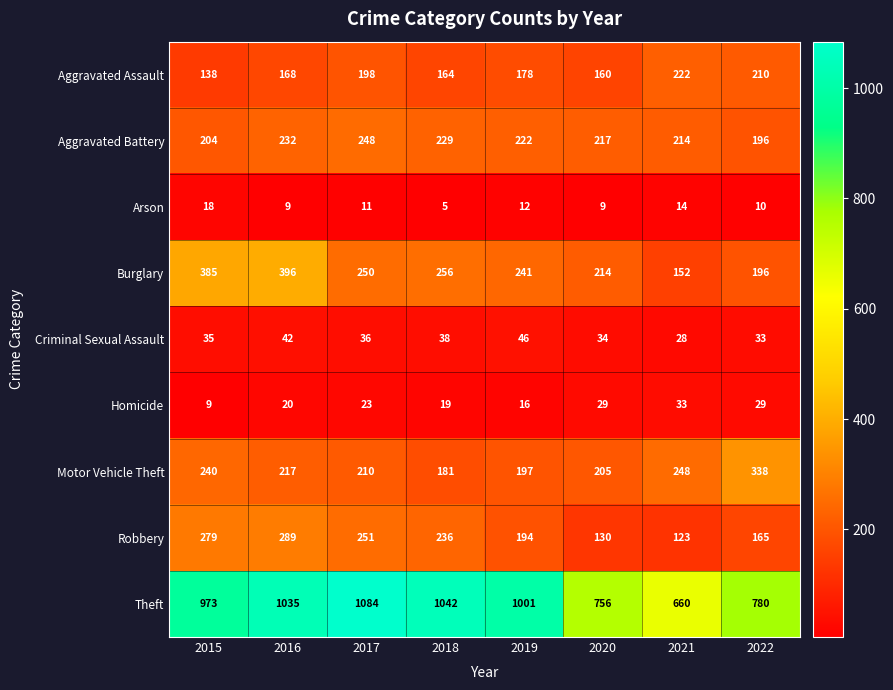

At which category is the sum across all series the highest?

2016